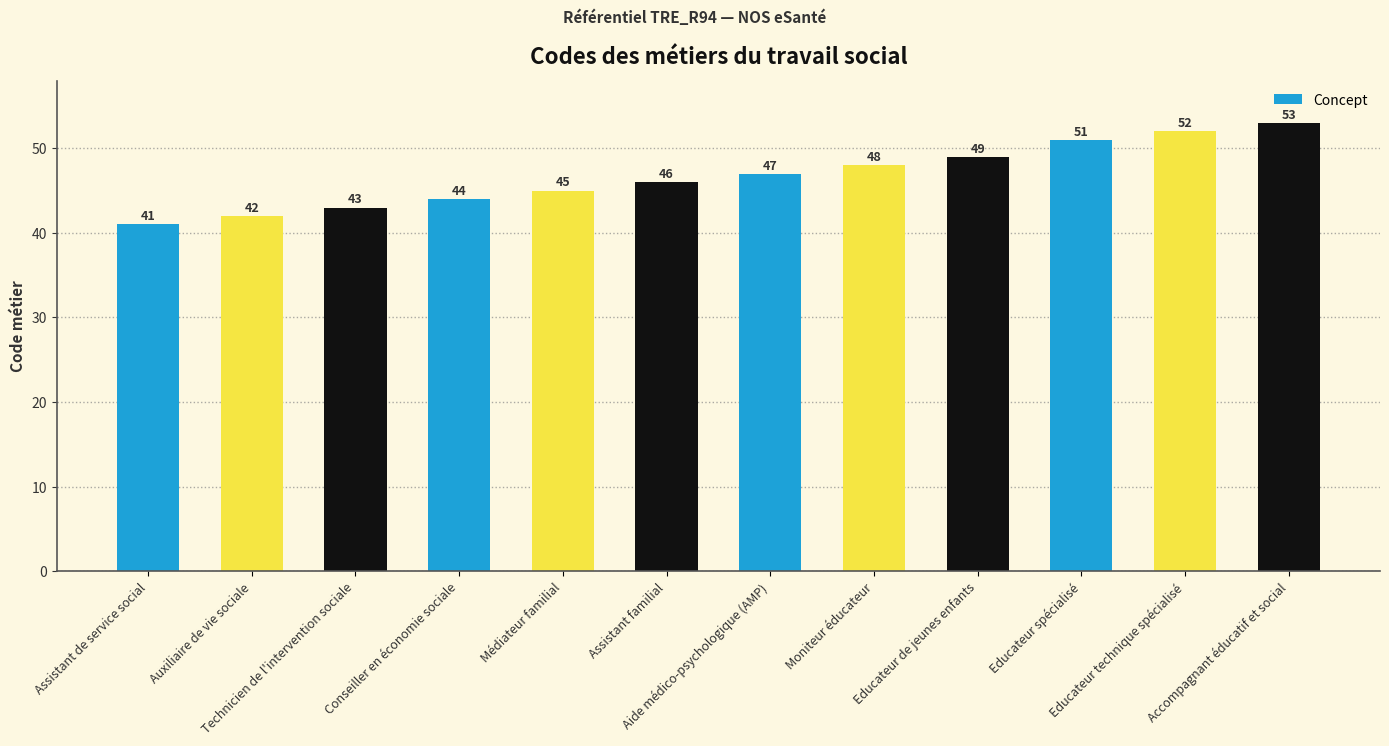

Rank the categories by value from highest to lowest.

Accompagnant éducatif et social, Educateur technique spécialisé, Educateur spécialisé, Educateur de jeunes enfants, Moniteur éducateur, Aide médico-psychologique (AMP), Assistant familial, Médiateur familial, Conseiller en économie sociale, Technicien de l'intervention sociale, Auxiliaire de vie sociale, Assistant de service social